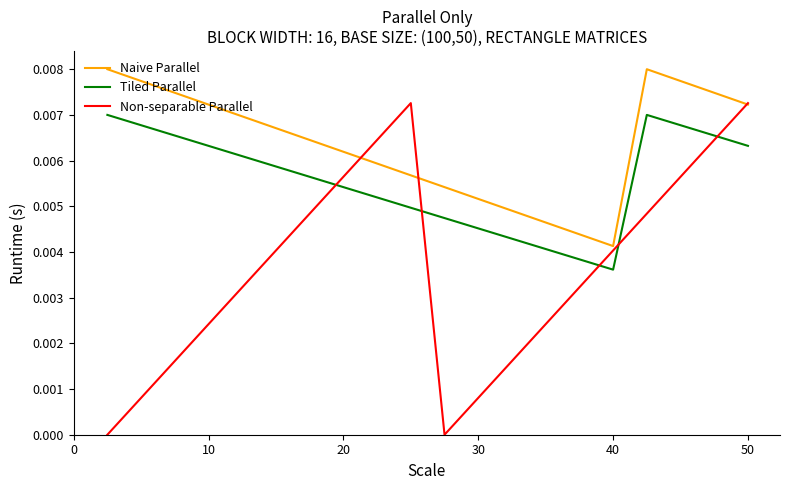

Rank the series by their average value, from highest to lowest.

Naive Parallel, Tiled Parallel, Non-separable Parallel